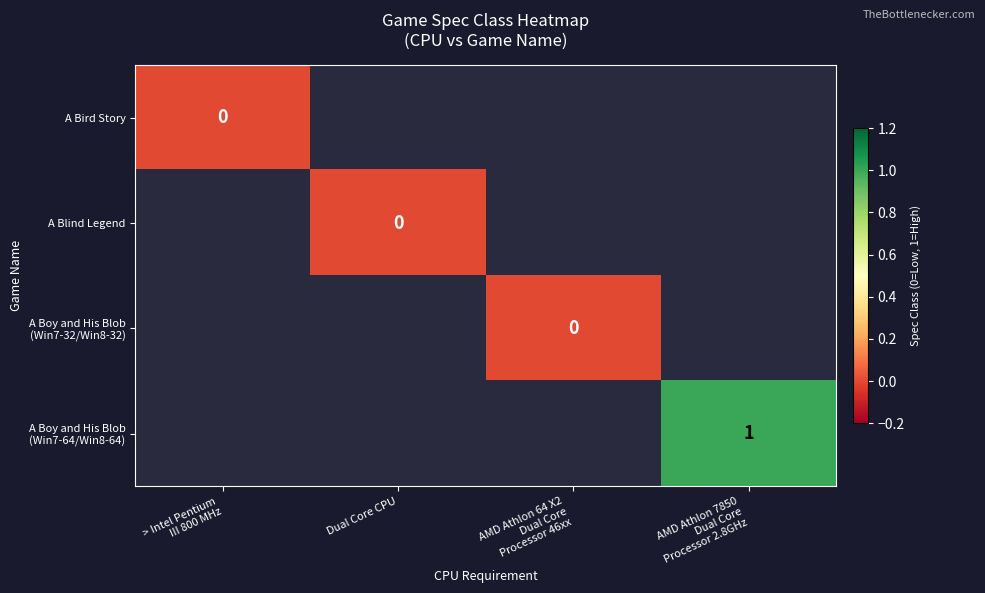

Is the value of A Boy and His Blob (Win7-64/Win8-64) at > Intel Pentium III 800 MHz greater than the value of A Bird Story at > Intel Pentium III 800 MHz?

No